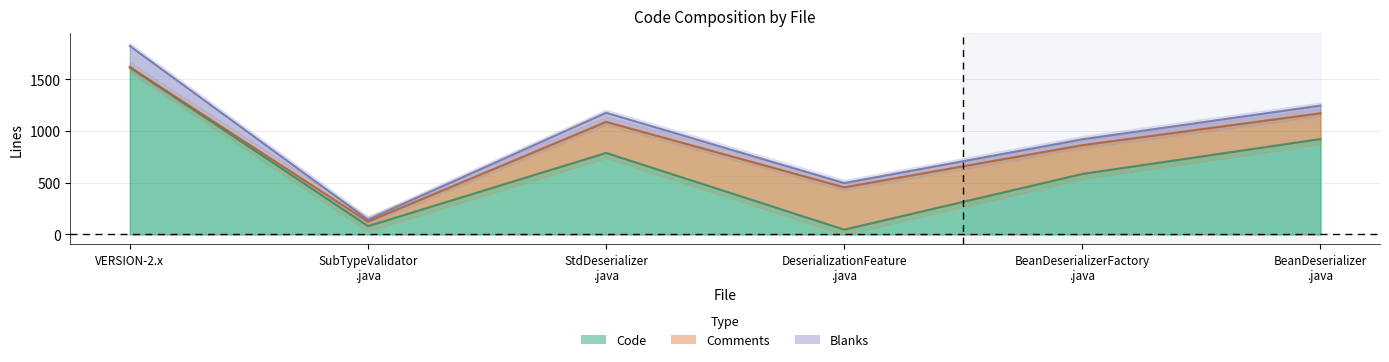

Reading right to left, list all the values displayed in this chart.

Code: BeanDeserializer.java=922	BeanDeserializerFactory.java=585	DeserializationFeature.java=47	StdDeserializer.java=788	SubTypeValidator.java=81	VERSION-2.x=1616
Comments: BeanDeserializer.java=249	BeanDeserializerFactory.java=278	DeserializationFeature.java=409	StdDeserializer.java=300	SubTypeValidator.java=43	VERSION-2.x=0
Blanks: BeanDeserializer.java=74	BeanDeserializerFactory.java=57	DeserializationFeature.java=41	StdDeserializer.java=88	SubTypeValidator.java=19	VERSION-2.x=205